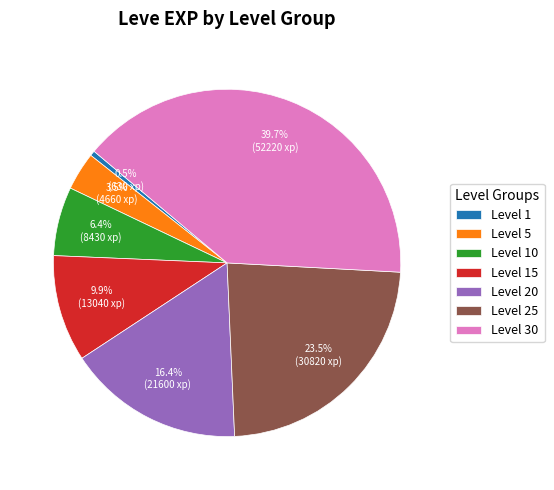

Does any single category account for the majority?

No